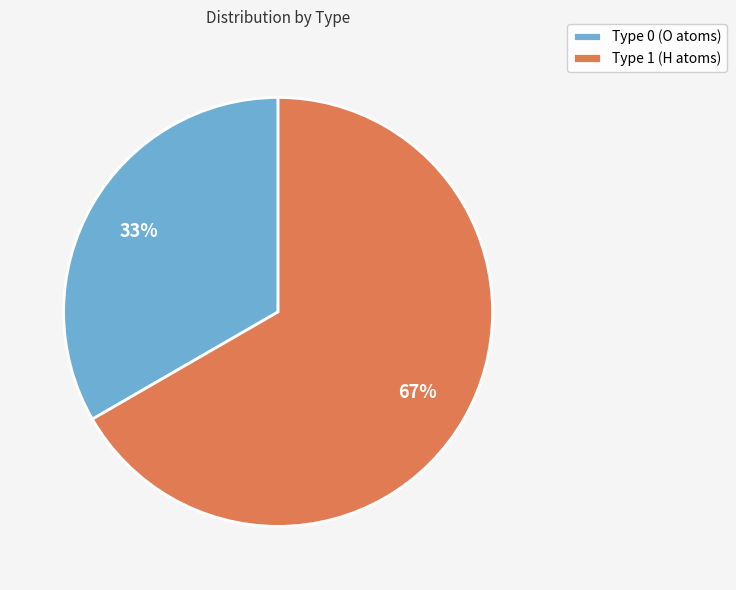

To the nearest percent, what portion does Type 0 represent?

33%